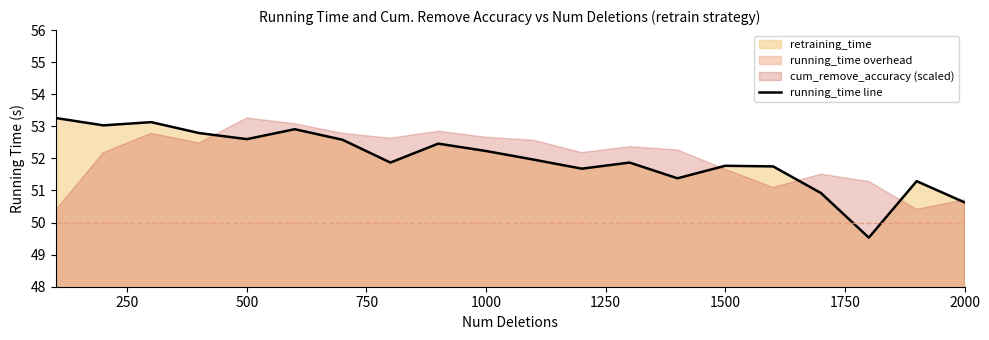

What is the sum of all values?

1039.6